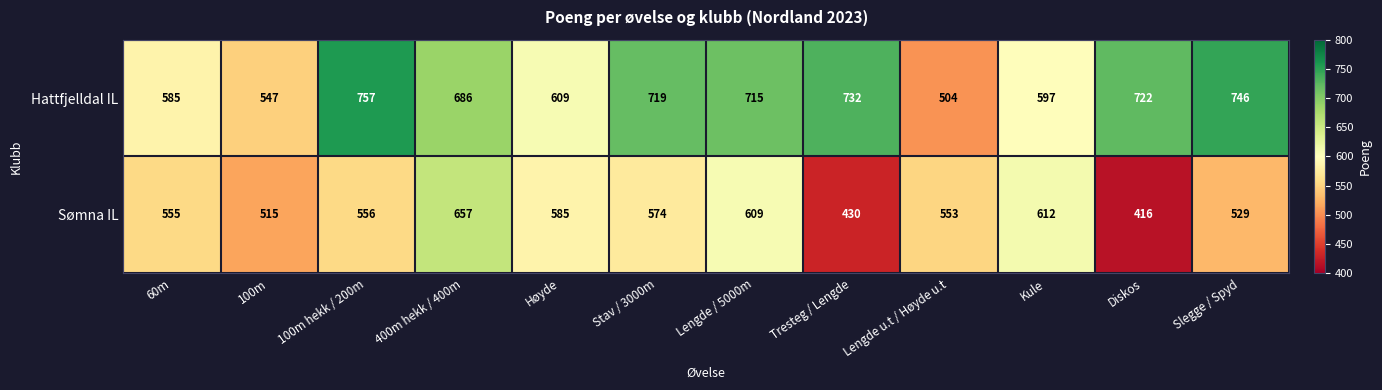

List the series in order of their peak value, lowest first.

Sømna IL, Hattfjelldal IL